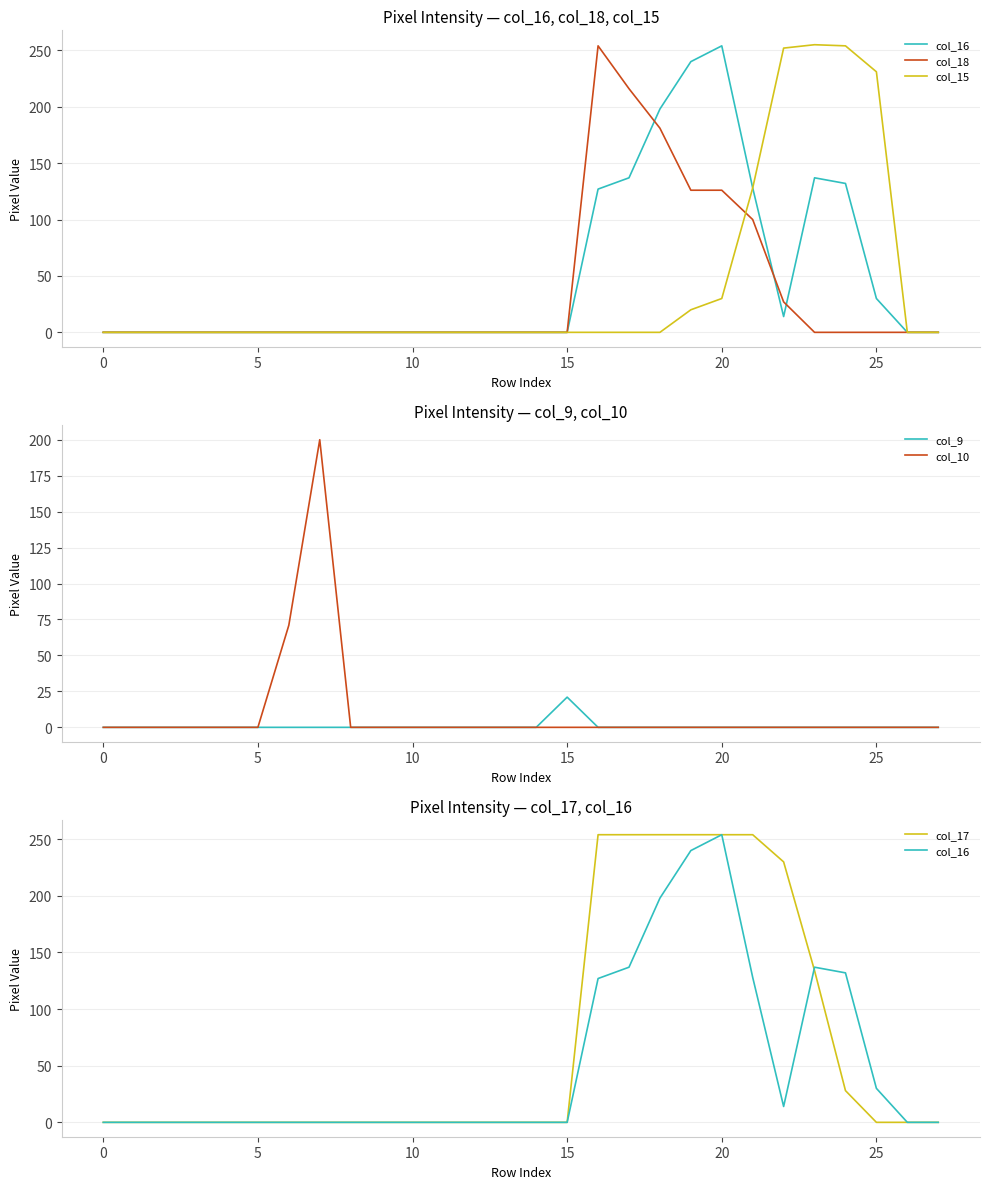

Which series ends up on top after the final intersection of col_16 and col_18?

col_16